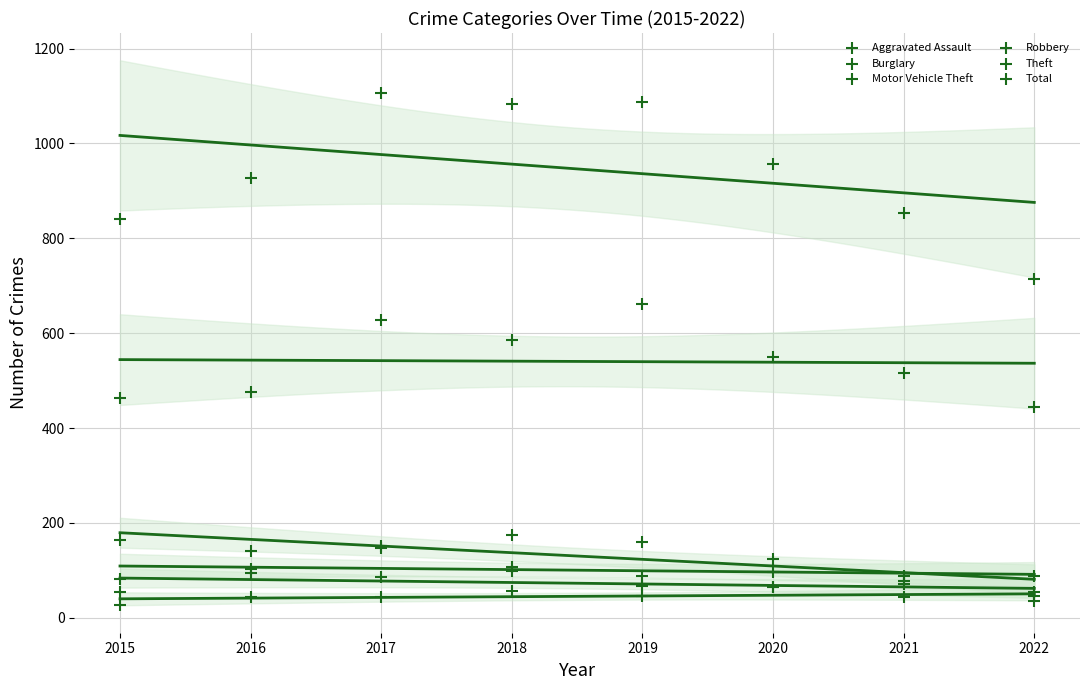

What are all the series names shown in the legend?

Aggravated Assault, Burglary, Motor Vehicle Theft, Robbery, Theft, Total